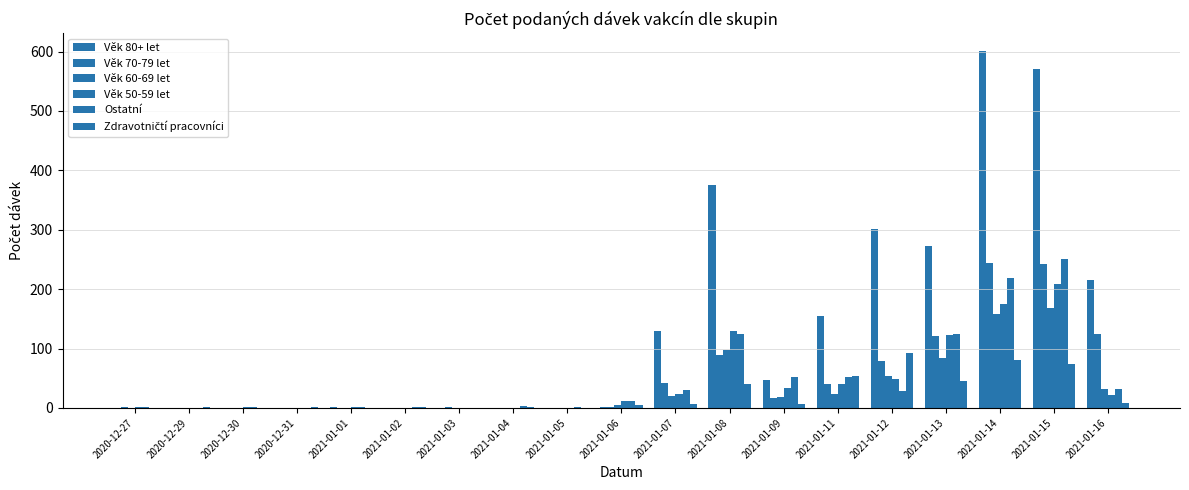

Where does the Zdravotničtí pracovníci series first go above 5?

2021-01-07